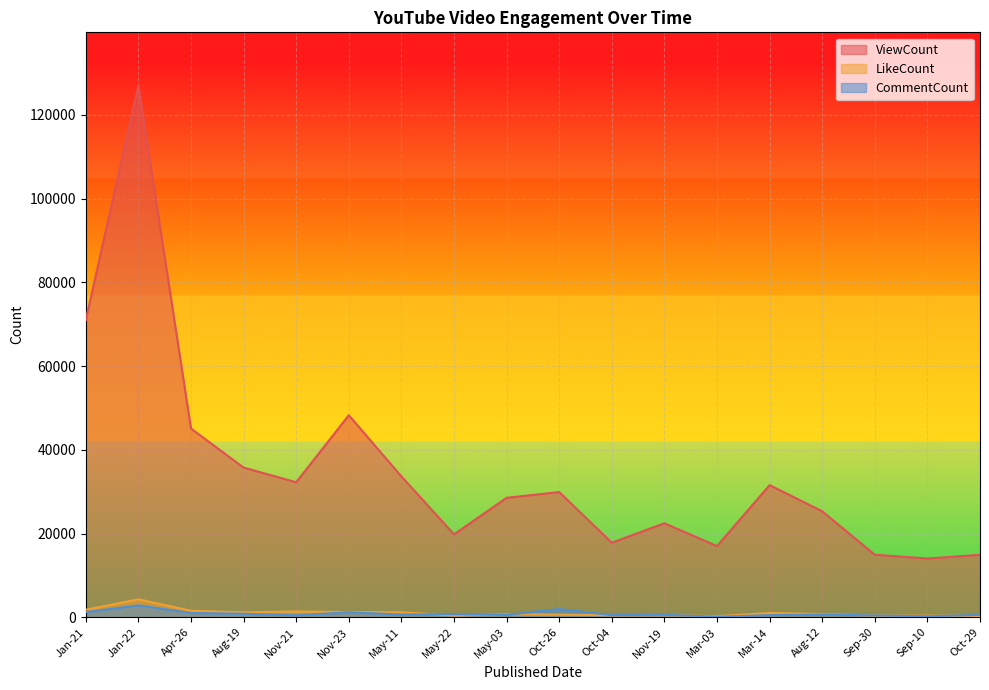

List the labels in order of CommentCount value, smallest first.

Mar-03, Sep-10, Sep-30, Nov-21, Mar-14, Oct-04, Oct-29, May-03, Nov-19, May-11, Aug-12, May-22, Aug-19, Apr-26, Nov-23, Jan-21, Oct-26, Jan-22